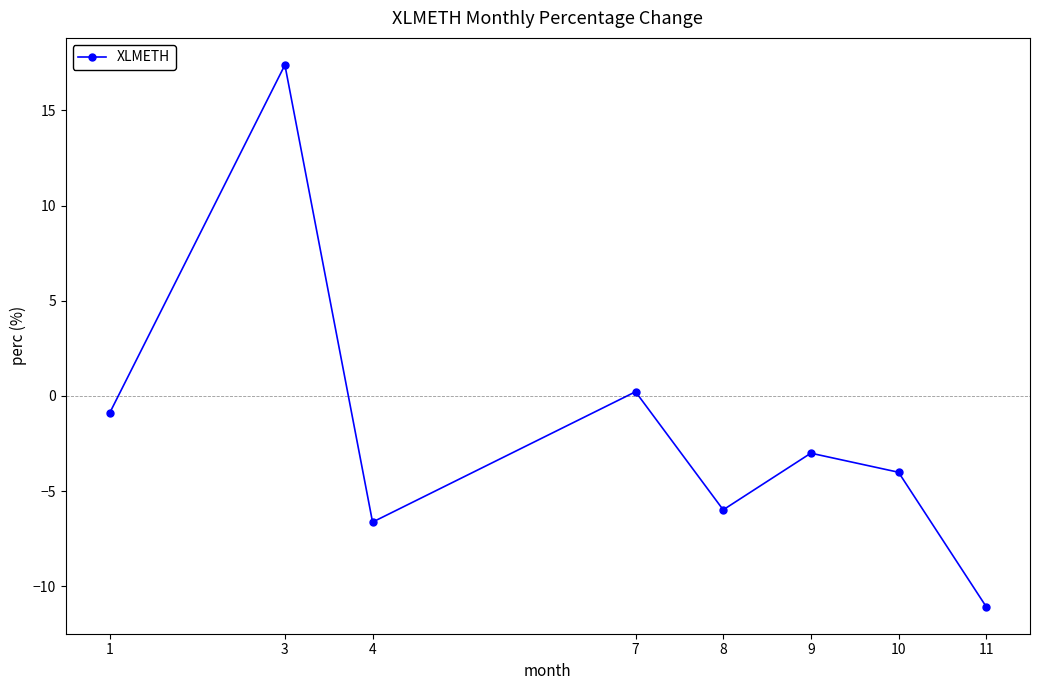

What is the approximate value at 8?

-6.0